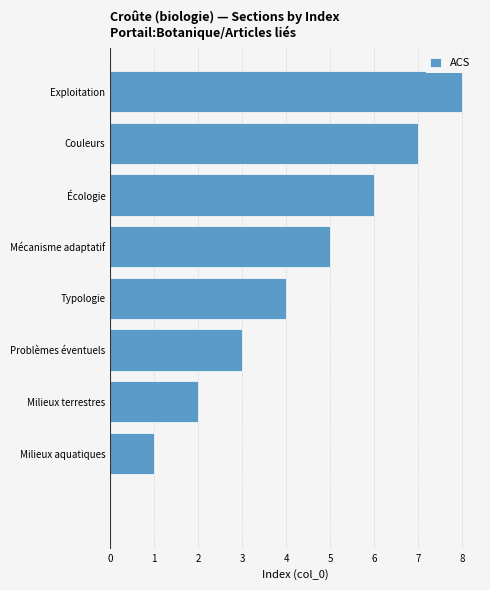

What is the maximum value shown in the chart?

8